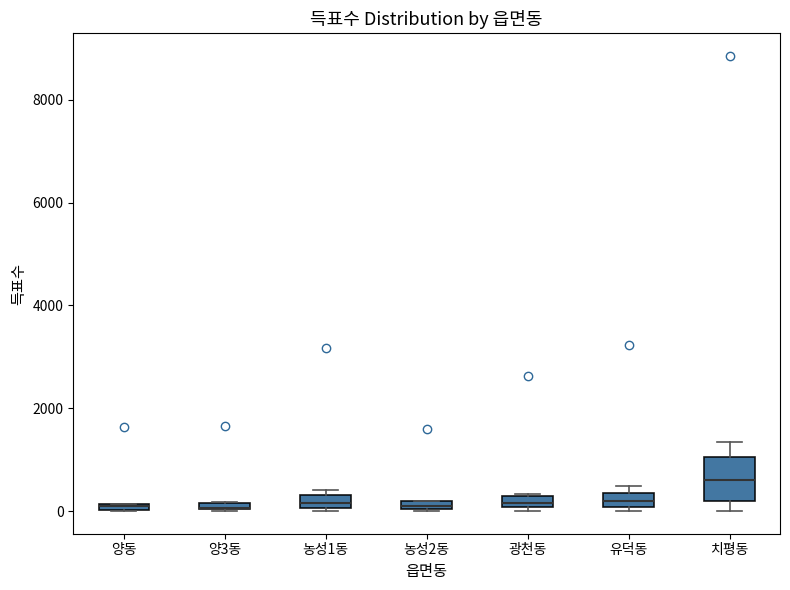

Where is the upper edge of the box for 양3동 on the y-axis? The values are not printed on the chart, so give them approximately, as read against the axis.

200